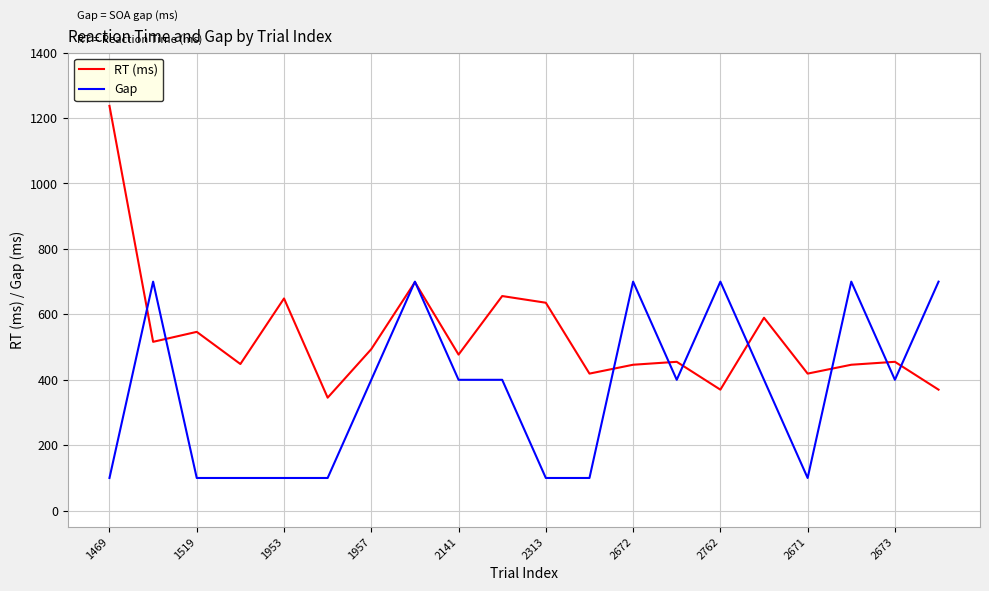

What is the minimum value shown in the chart?

100.0